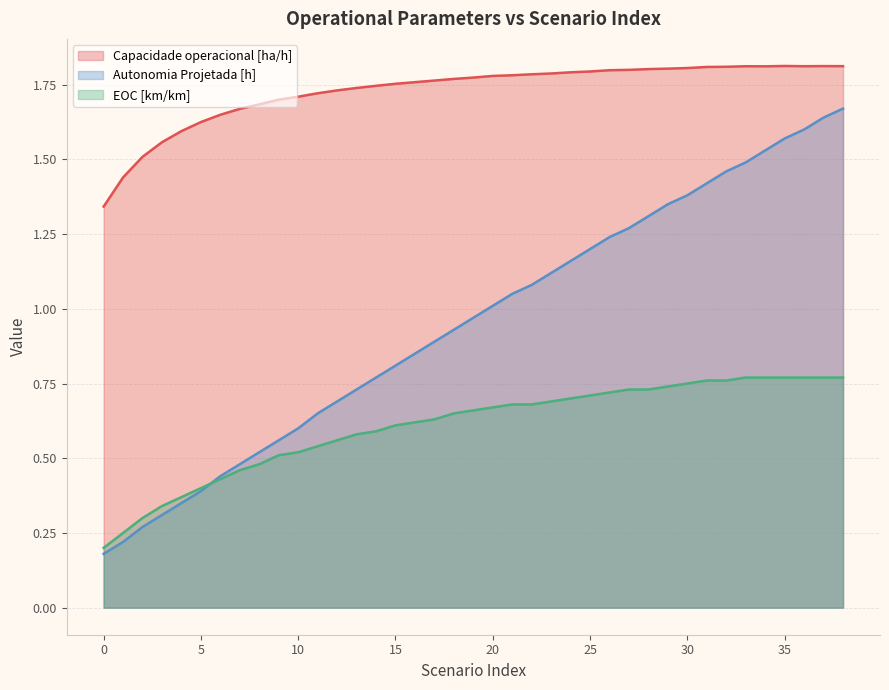

Is it true that Autonomia Projetada [h] equals 1.0 at 19?

True